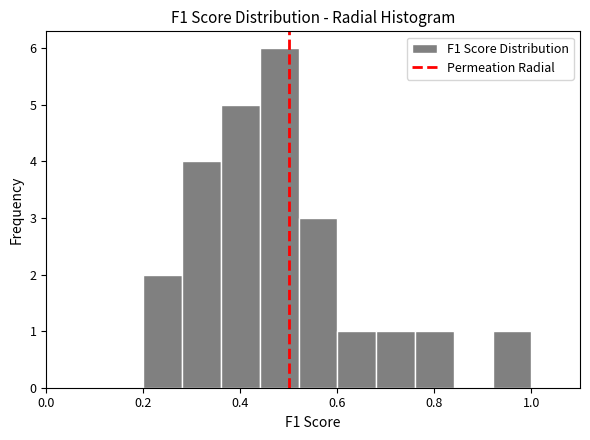

Reading left to right, transcribe this chart: for each bar, give the range it covers on the x-axis and its height. The values are not printed on the chart, so give them approximately, as read against the axis.

0.20 to 0.28: 2
0.28 to 0.36: 4
0.36 to 0.44: 5
0.44 to 0.52: 6
0.52 to 0.60: 3
0.60 to 0.68: 1
0.68 to 0.76: 1
0.76 to 0.84: 1
0.84 to 0.92: 0
0.92 to 1.00: 1